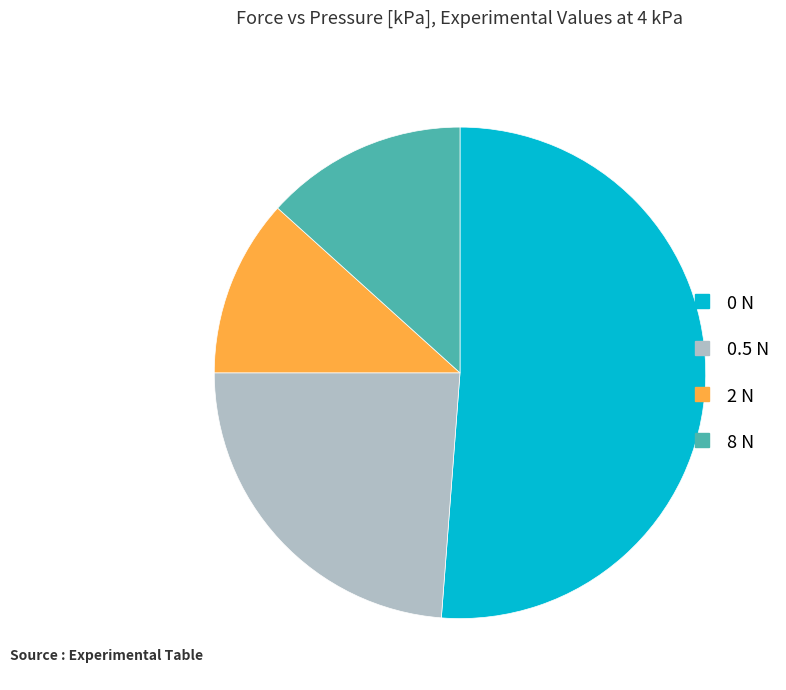

What is the largest slice in the pie chart?

0 N